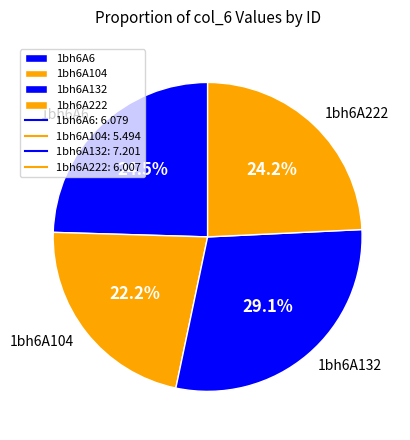

Does 1bh6A222 account for over 50% of the chart?

No